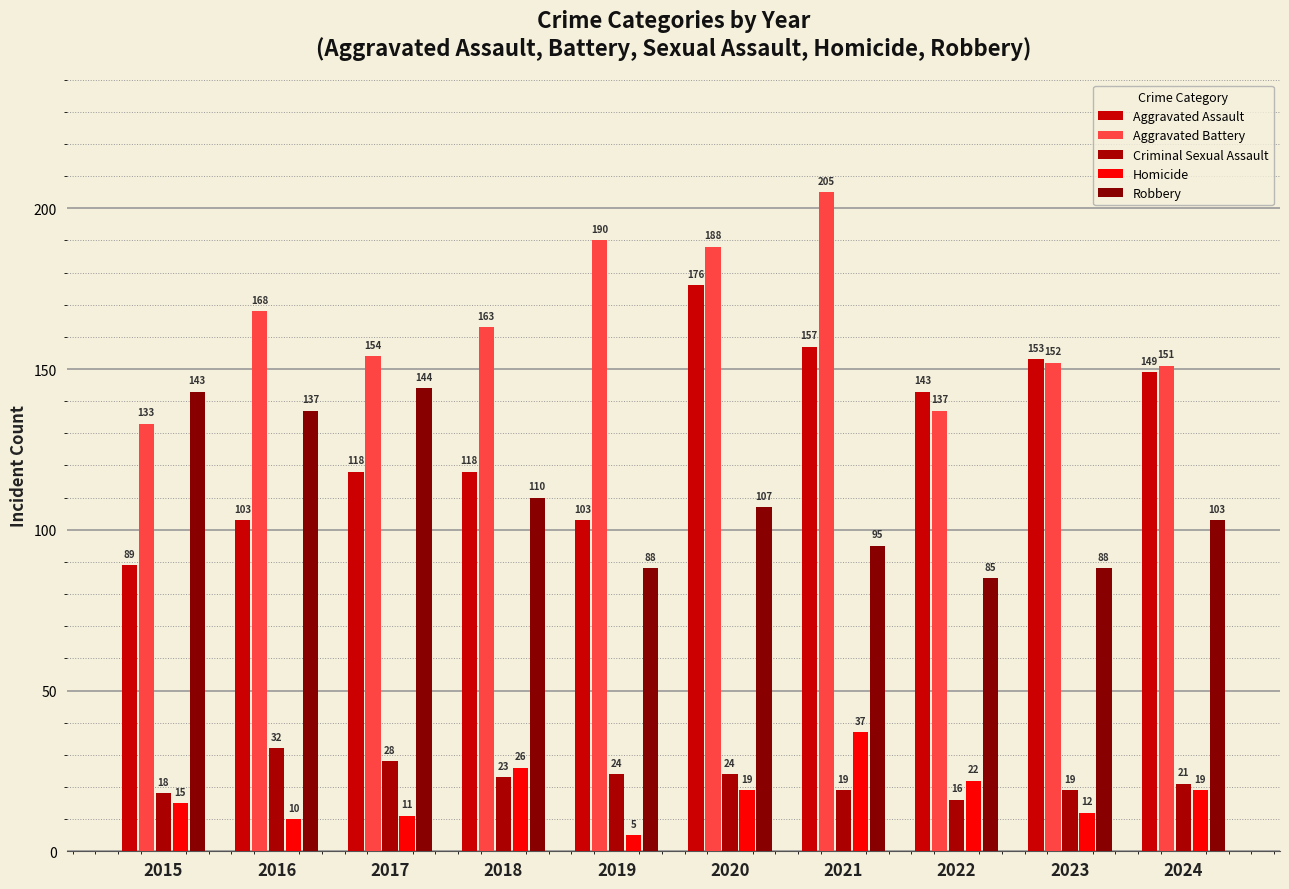

Which series has the largest total across all categories?

Aggravated Battery